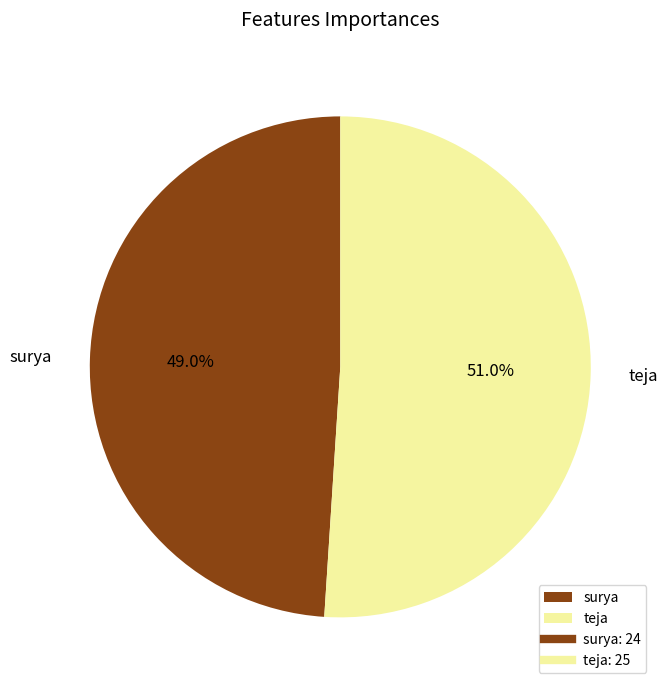

Is surya the majority of the pie?

No